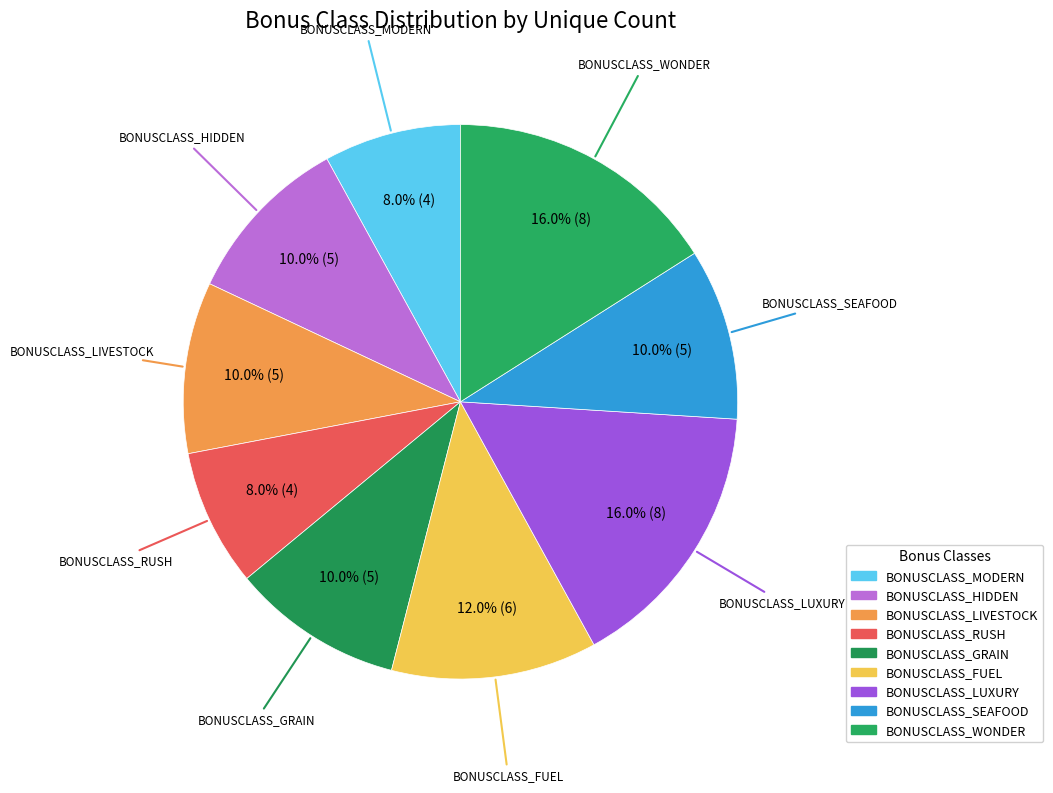

Approximately how many times larger is the value at BONUSCLASS_MODERN compared to BONUSCLASS_LUXURY?

0.5